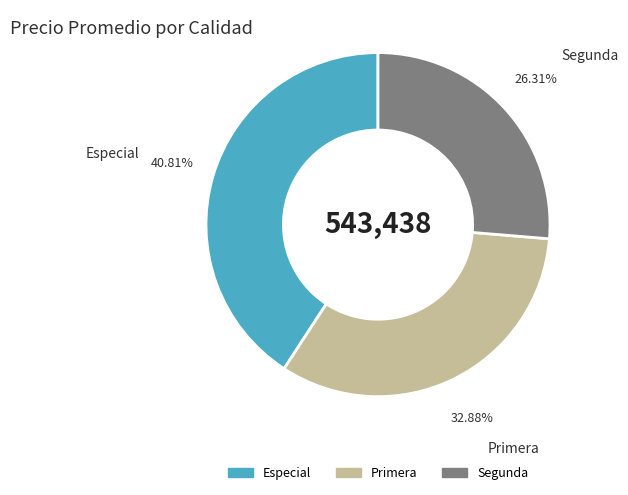

What is the largest slice in the pie chart?

Especial